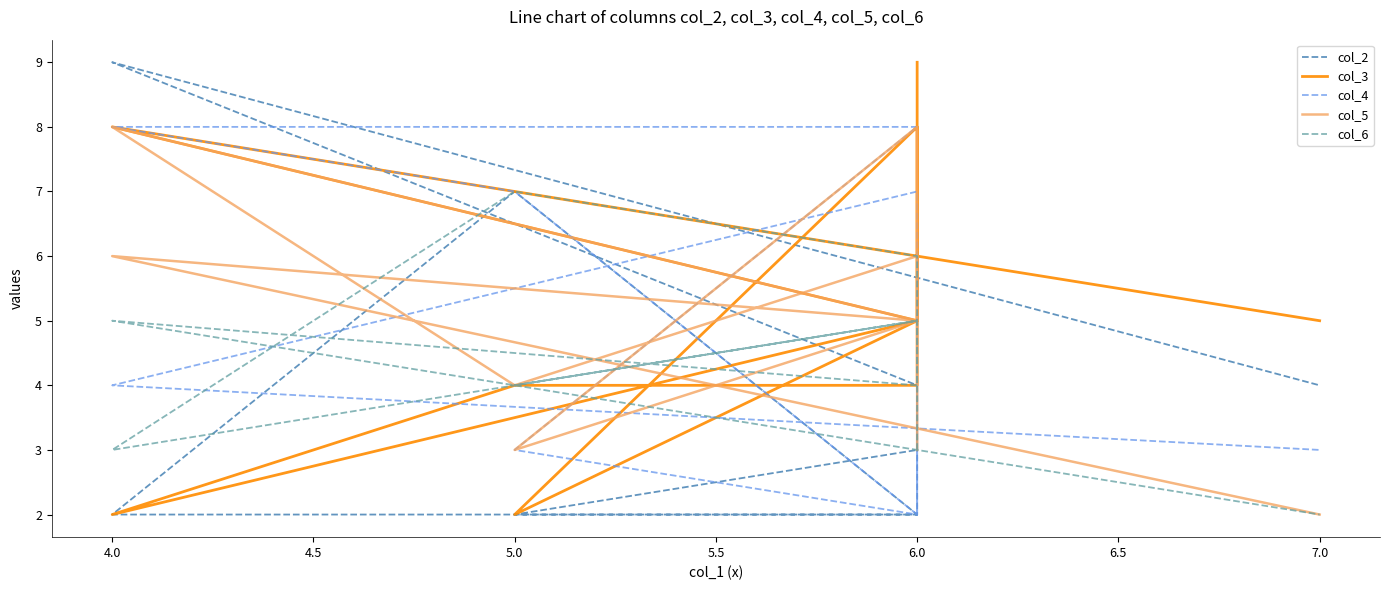

Which has a higher value, 4.0 or 5.0?

5.0